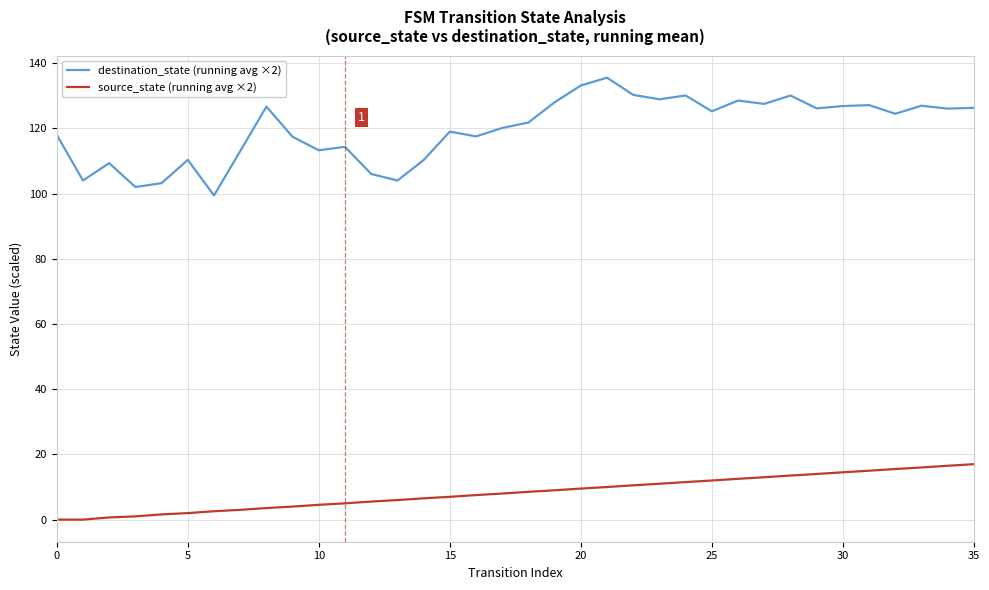

List the series in order of their overall mean, highest first.

destination_state (running avg ×2), source_state (running avg ×2)